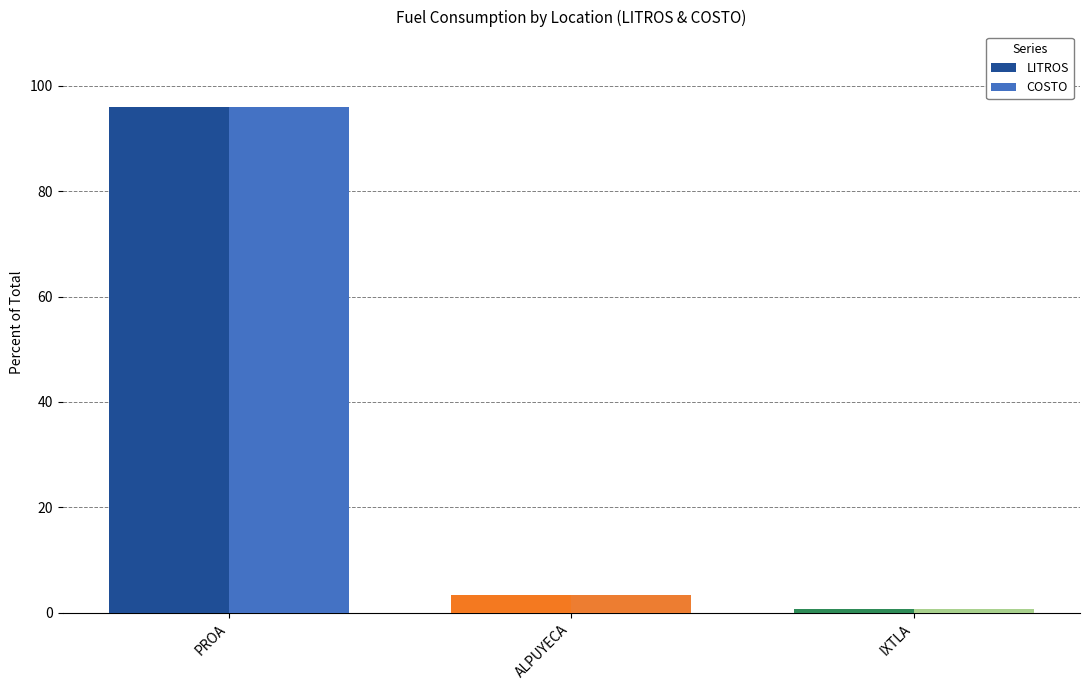

How many values in the LITROS series are below 3?

1